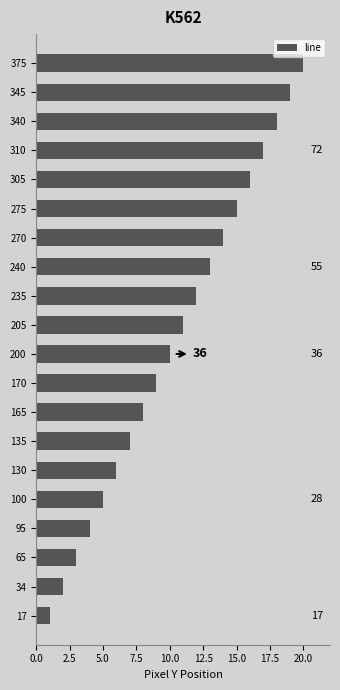

What is the ratio of the value at 305 to the value at 270?

1.1